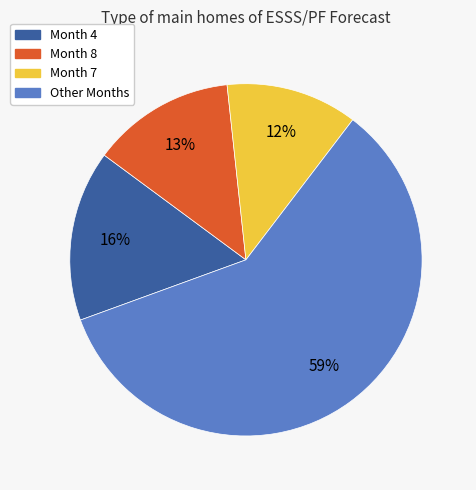

Is there a majority slice in this chart?

Yes